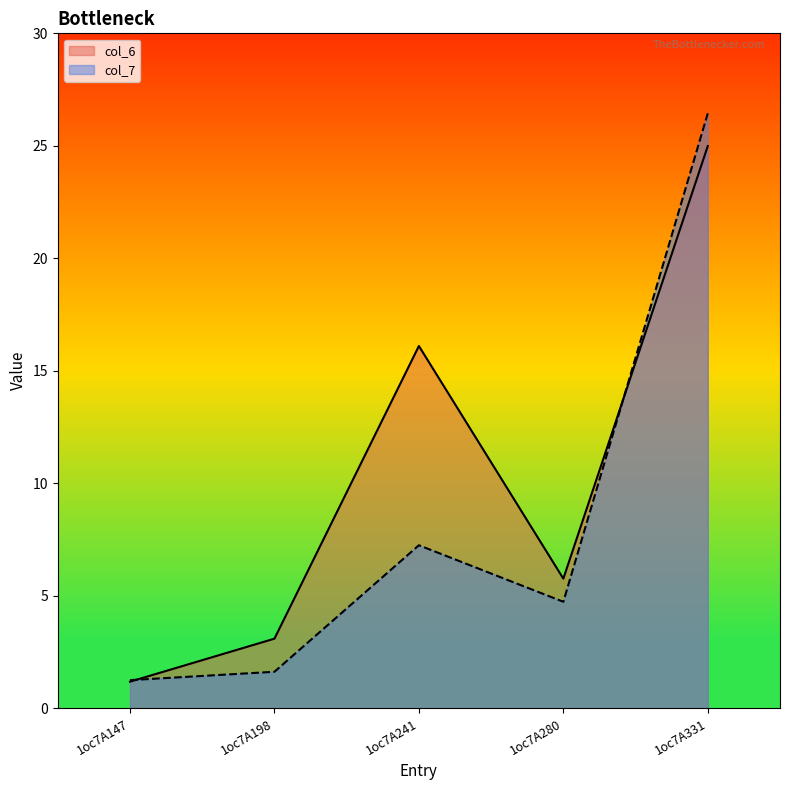

After their last crossing, which series has the higher values: col_6 or col_7?

col_7